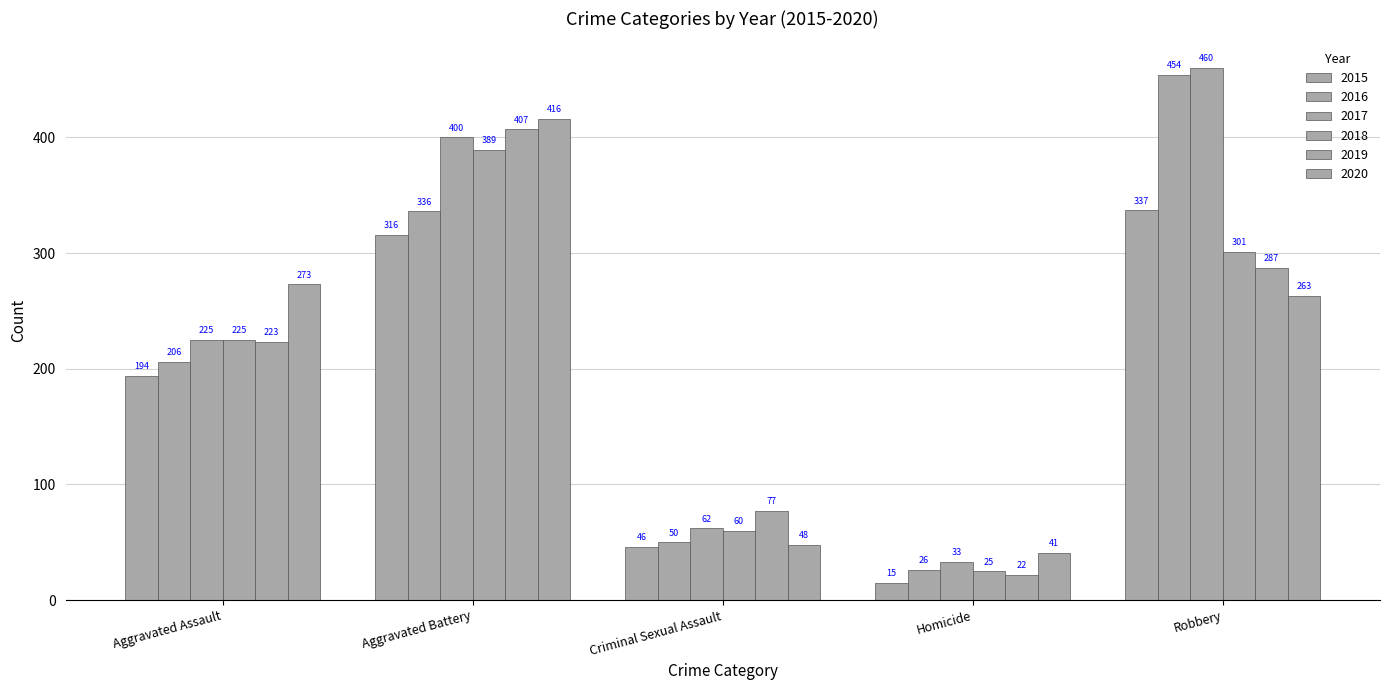

What is the value of the 2020 bar at the 2nd from the left?

416